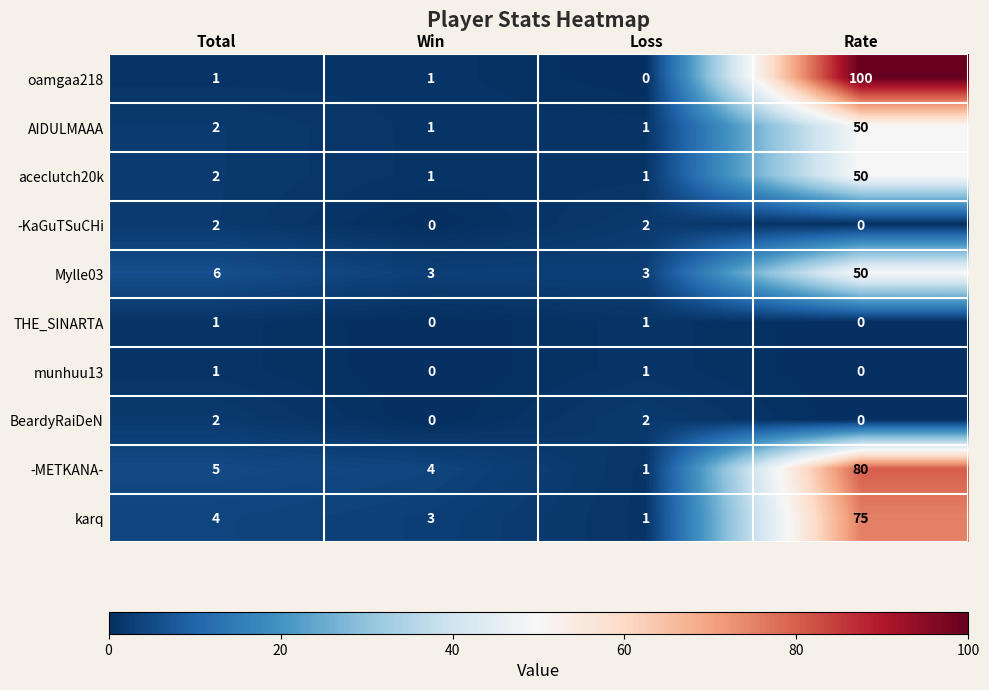

What is the difference between the maximum and second lowest values in the -METKANA- series?

76